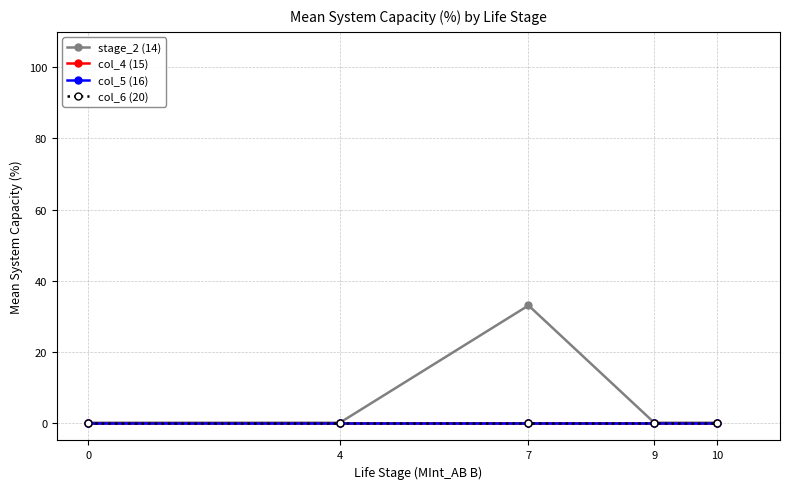

The col_6 (20) series shows 0 at 0. True or false?

True